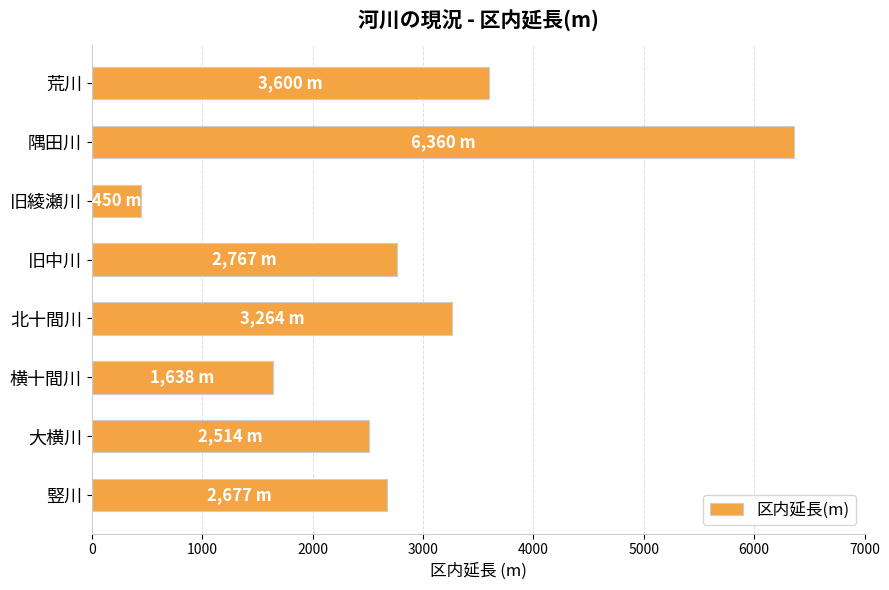

Rank the categories by value from highest to lowest.

隅田川, 荒川, 北十間川, 旧中川, 竪川, 大横川, 横十間川, 旧綾瀬川